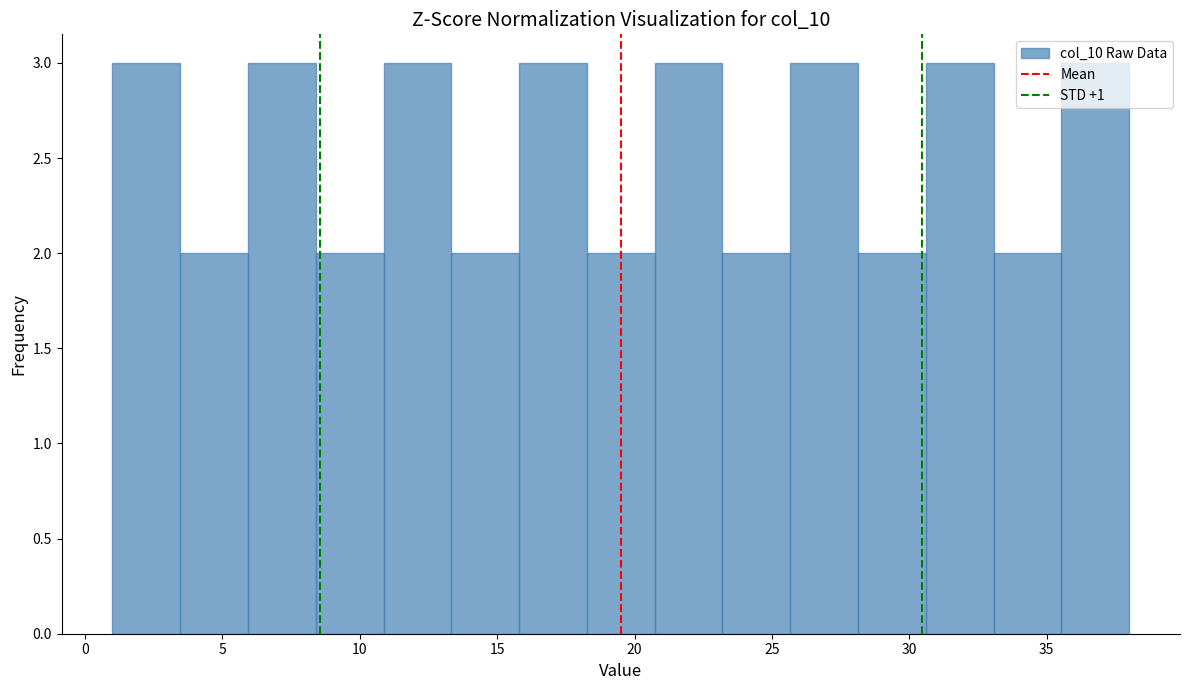

Reading left to right, transcribe this chart: for each bar, give the range it covers on the x-axis and its height. Neither the bar edges nor the heights are printed on the chart, so give them approximately, as read against the axes.

1.0 to 3.5: 3
3.5 to 6.0: 2
6.0 to 8.5: 3
8.5 to 11.0: 2
11.0 to 13.5: 3
13.5 to 16.0: 2
16.0 to 18.5: 3
18.5 to 20.5: 2
20.5 to 23.0: 3
23.0 to 25.5: 2
25.5 to 28.0: 3
28.0 to 30.5: 2
30.5 to 33.0: 3
33.0 to 35.5: 2
35.5 to 38.0: 3